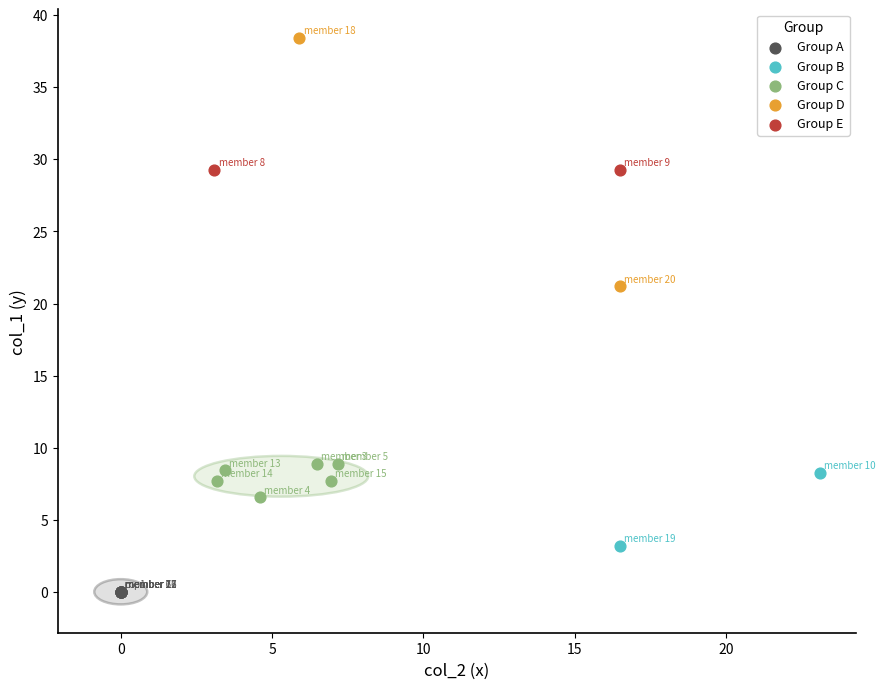

What are all the series names shown in the legend?

Group A, Group B, Group C, Group D, Group E